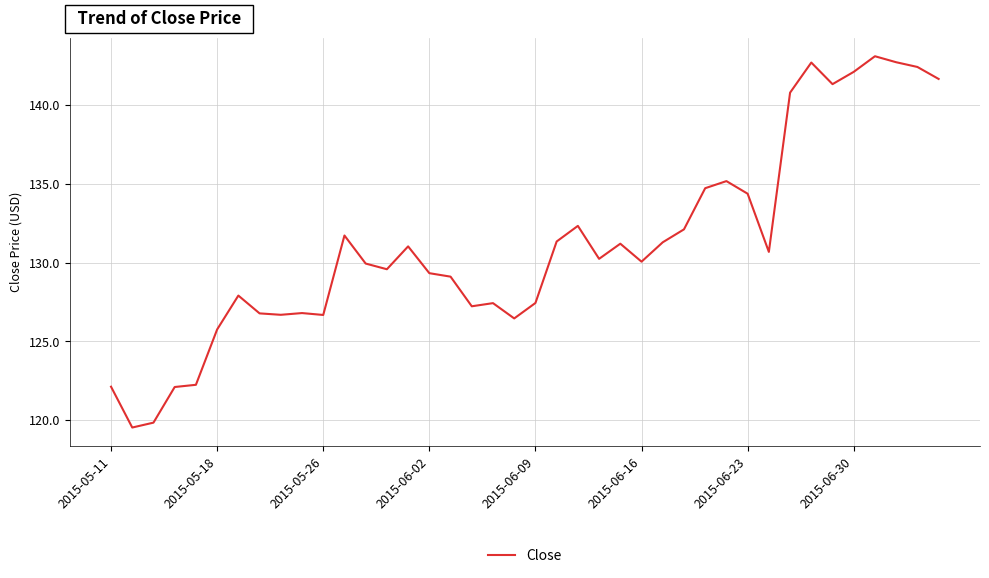

What is the difference between the maximum and minimum values?

23.5